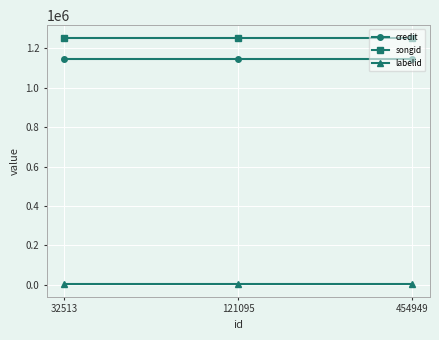

Is it true that songid equals 1771975 at 454949?

False